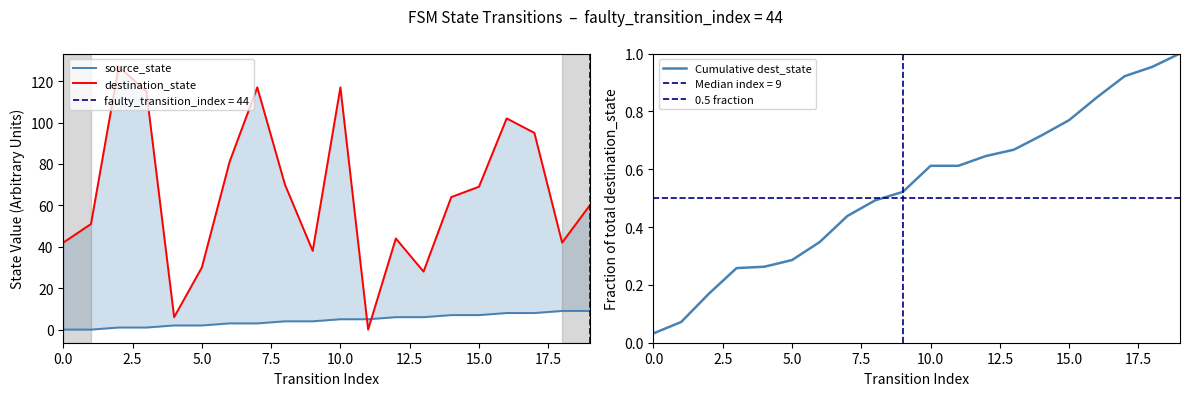

How many values in the destination_state series are below 64?

10